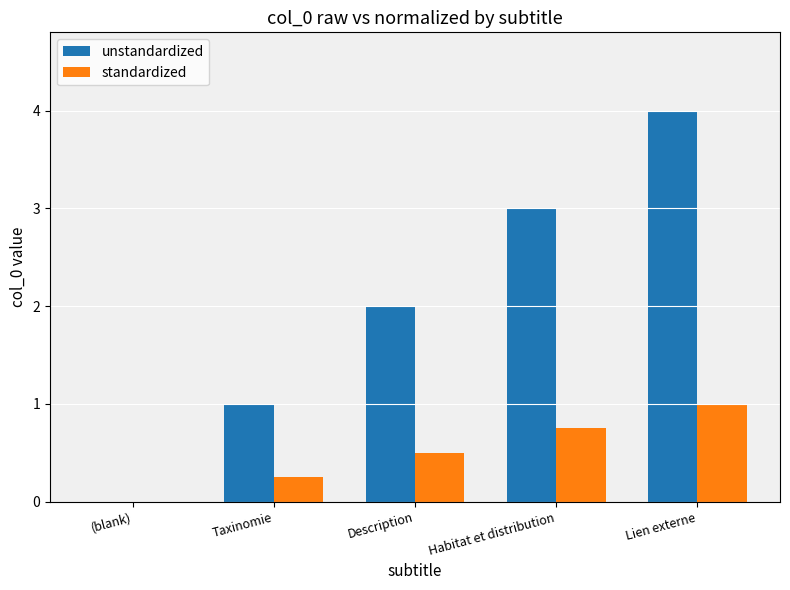

What is the total value across all series at Description?

2.5